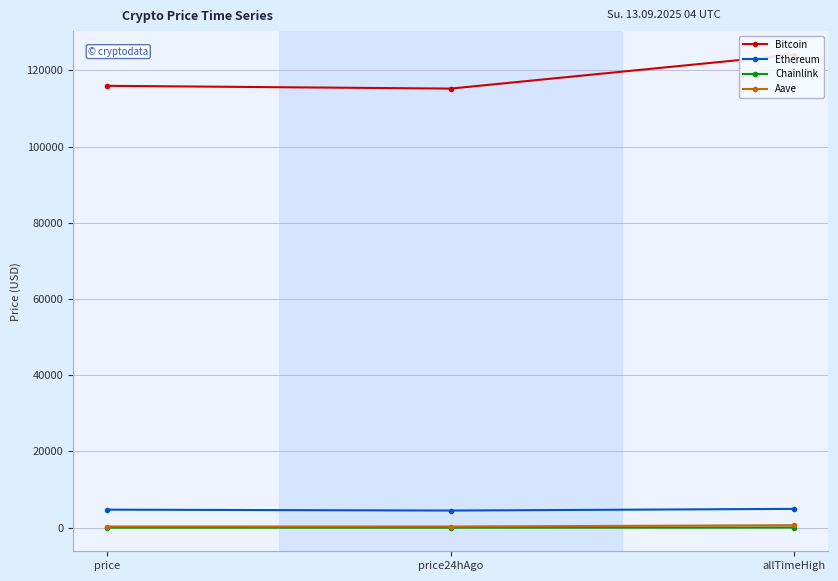

What is the sum of all Chainlink values?

102.6